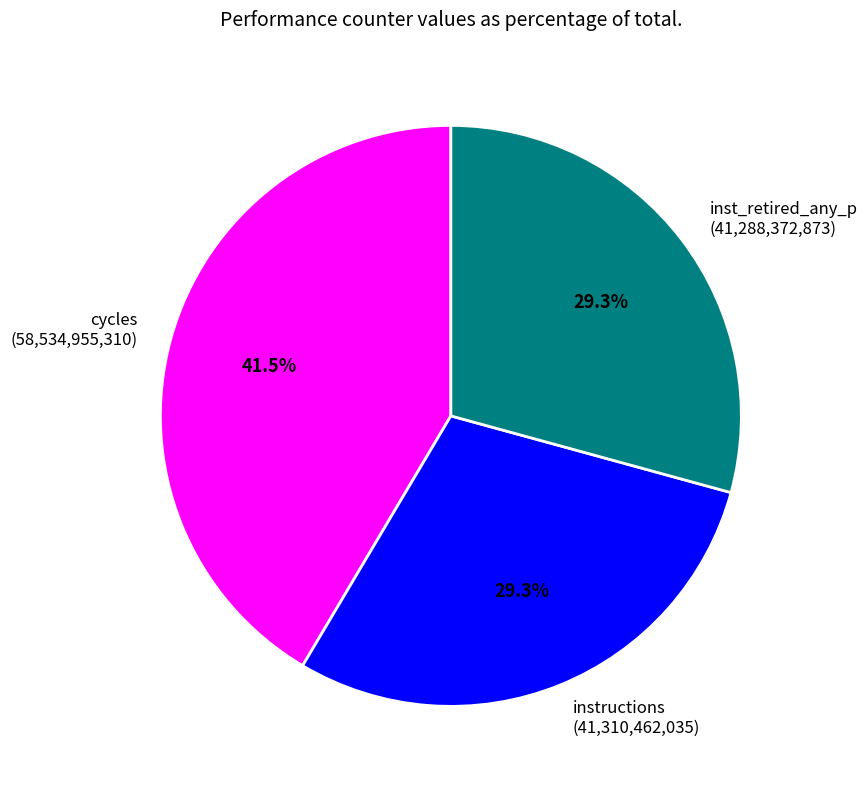

Between cycles (58,534,955,310) and inst_retired_any_p (41,288,372,873), which is larger?

cycles (58,534,955,310)